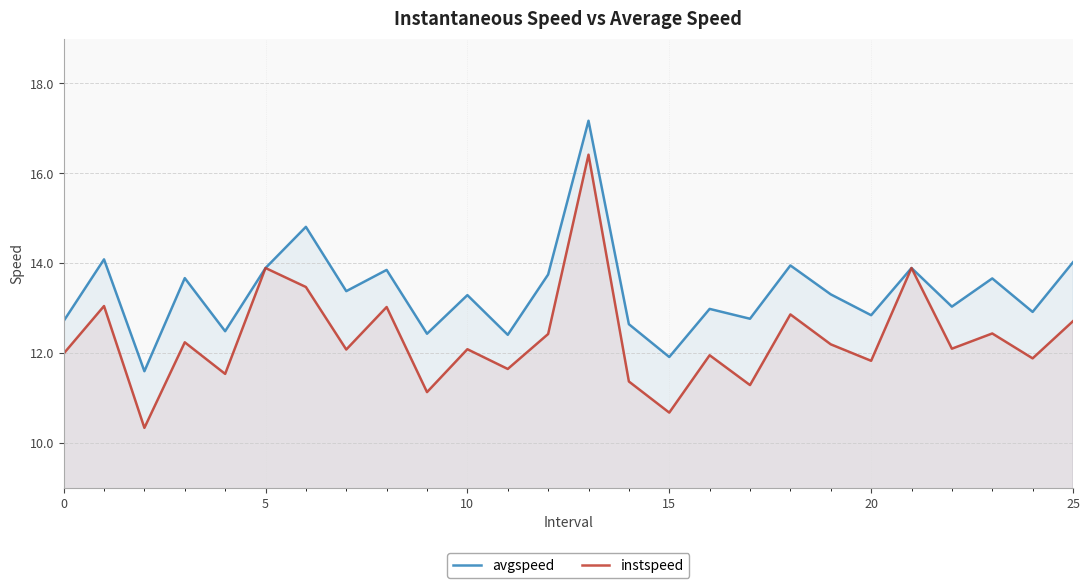

What is the sum of all avgspeed values?

347.4